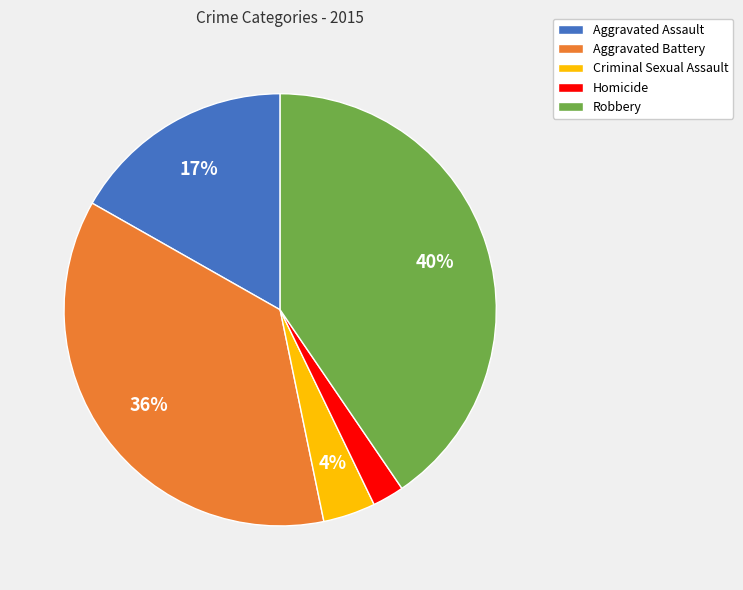

To the nearest percent, what is the average slice percentage?

20%